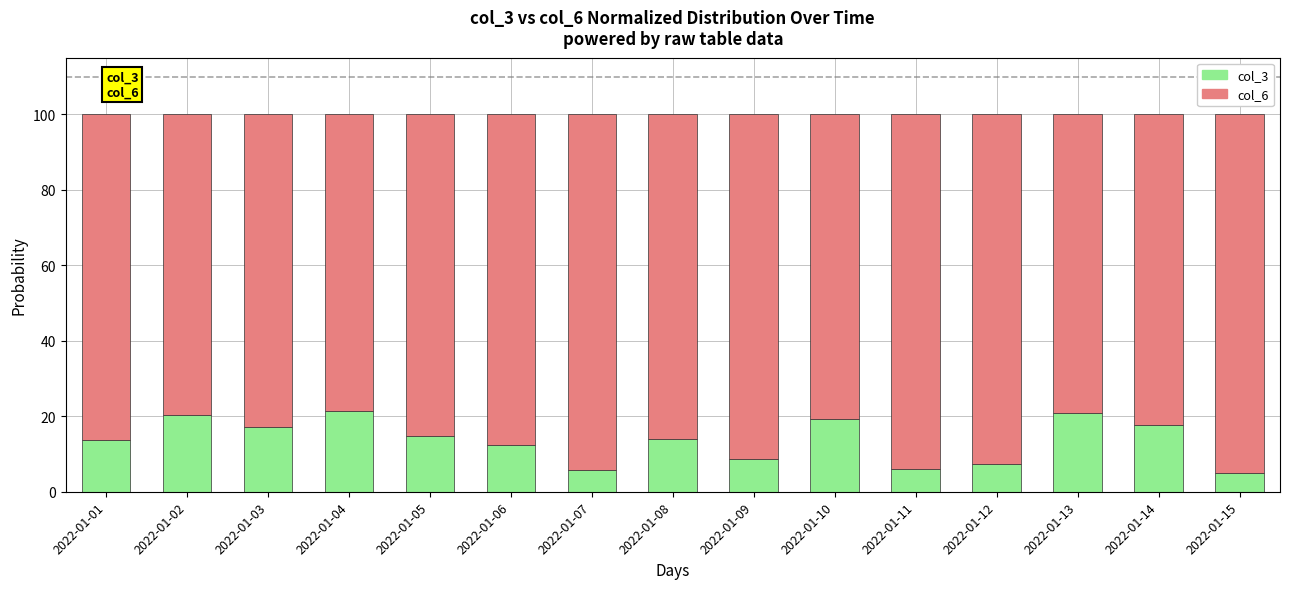

What is the total value across all series at 2022-01-04?

100.0